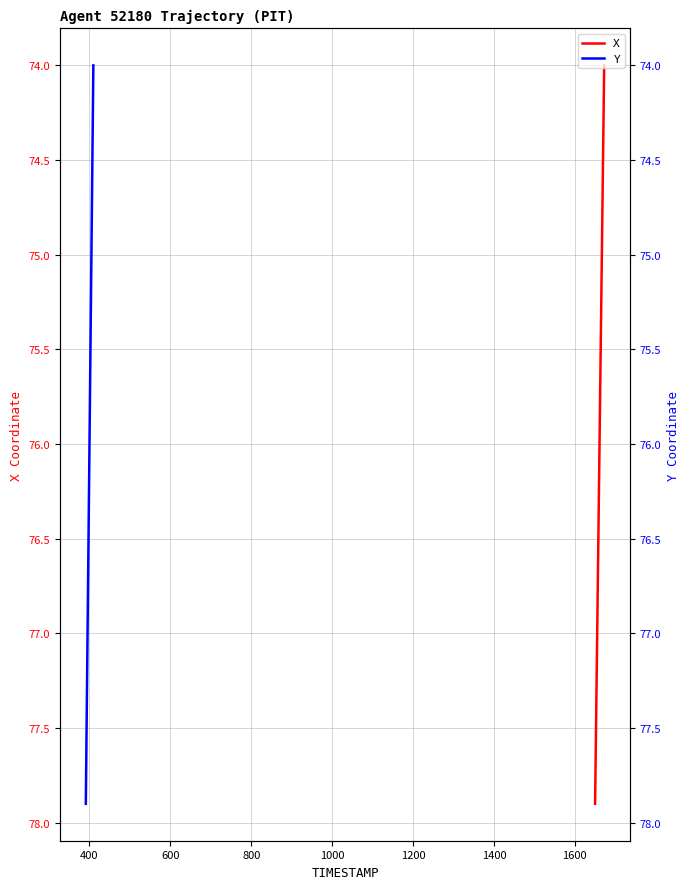

What is the highest value of the X series?

77.9